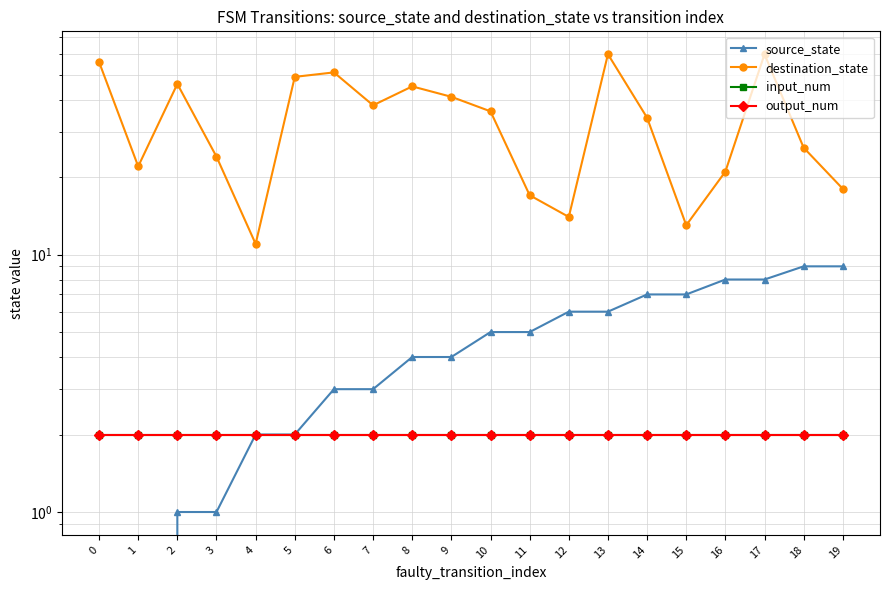

What are all the series names shown in the legend?

source_state, destination_state, input_num, output_num